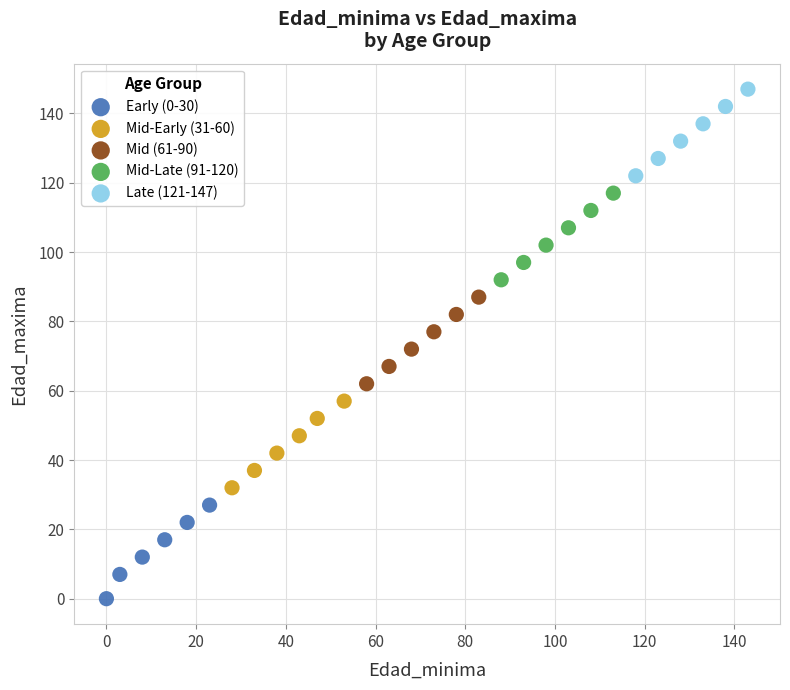

Which series contains the highest Y value?

Late (121-147)